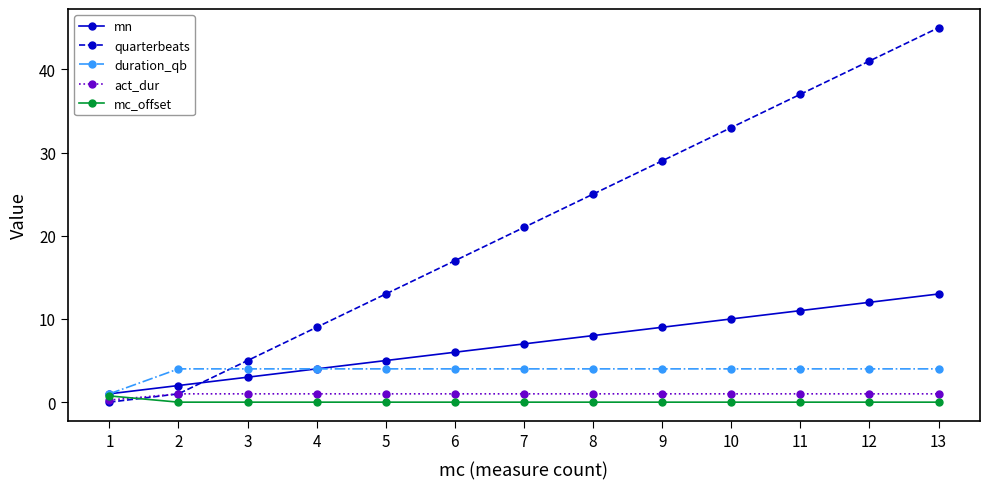

The mc_offset series shows 0.8 at 1. True or false?

True